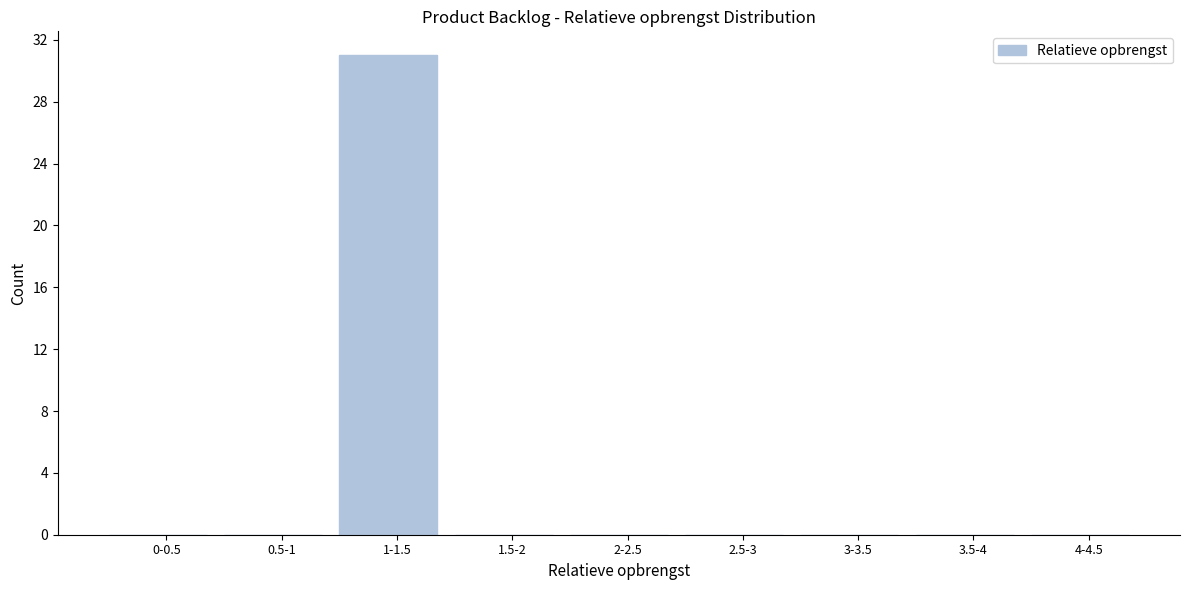

Reading left to right, transcribe all the data shown in this chart.

0-0.5=0	0.5-1=0	1-1.5=31	1.5-2=0	2-2.5=0	2.5-3=0	3-3.5=0	3.5-4=0	4-4.5=0